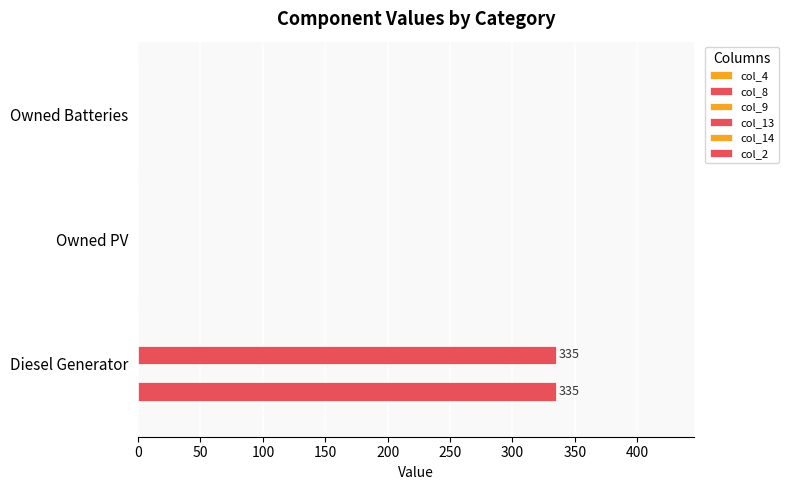

Reading right to left, transcribe all the data shown in this chart.

col_4: 0.1	0.1	0.1
col_8: 0.0	0.0	335.0
col_9: 0.1	0.1	0.1
col_13: 0.0	0.0	335.0
col_14: 0.1	0.1	0.1
col_2: 0.1	0.1	0.1